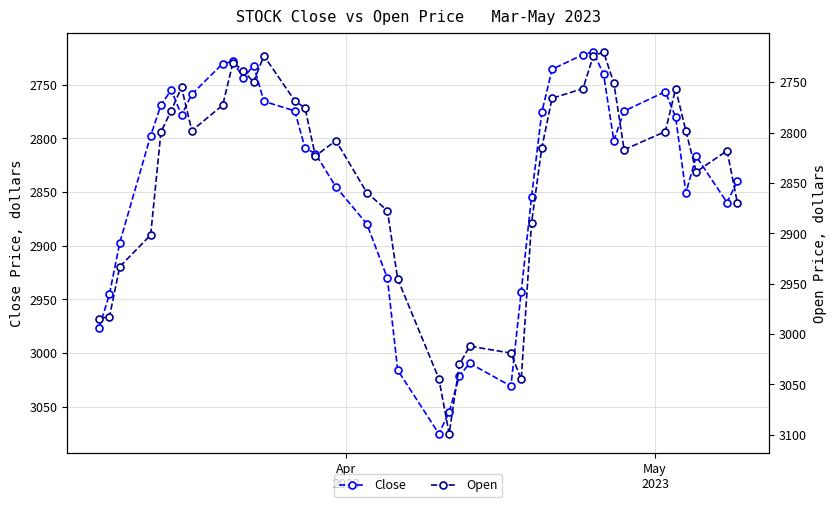

At which category does Open reach its first local peak?

2023-03-17